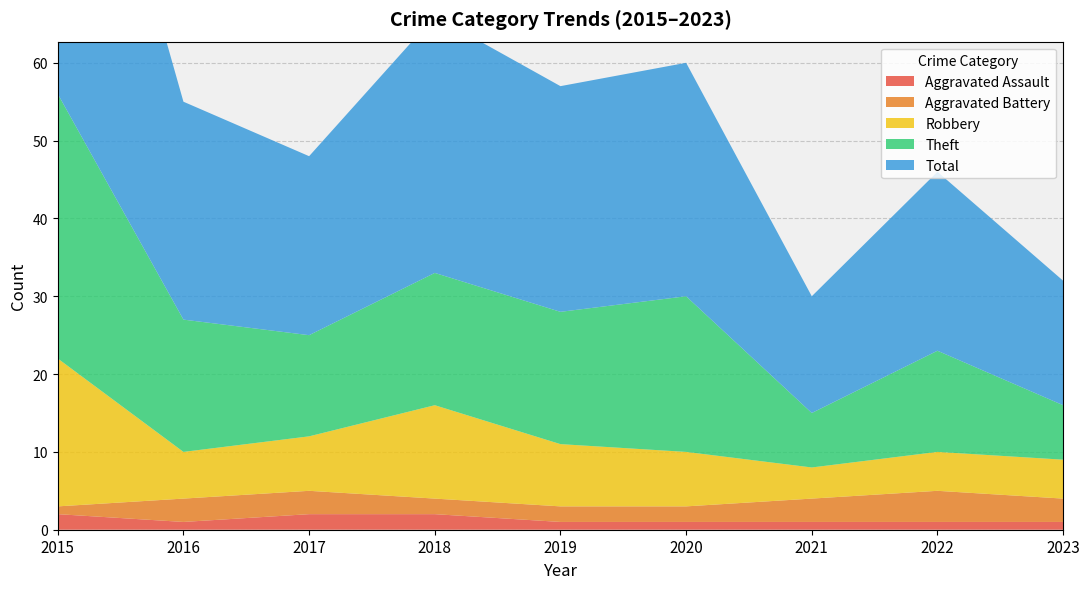

Reading left to right, extract all data points from this chart.

Aggravated Assault: 2015=2	2016=1	2017=2	2018=2	2019=1	2020=1	2021=1	2022=1	2023=1
Aggravated Battery: 2015=1	2016=3	2017=3	2018=2	2019=2	2020=2	2021=3	2022=4	2023=3
Robbery: 2015=19	2016=6	2017=7	2018=12	2019=8	2020=7	2021=4	2022=5	2023=5
Theft: 2015=34	2016=17	2017=13	2018=17	2019=17	2020=20	2021=7	2022=13	2023=7
Total: 2015=56	2016=28	2017=23	2018=33	2019=29	2020=30	2021=15	2022=23	2023=16